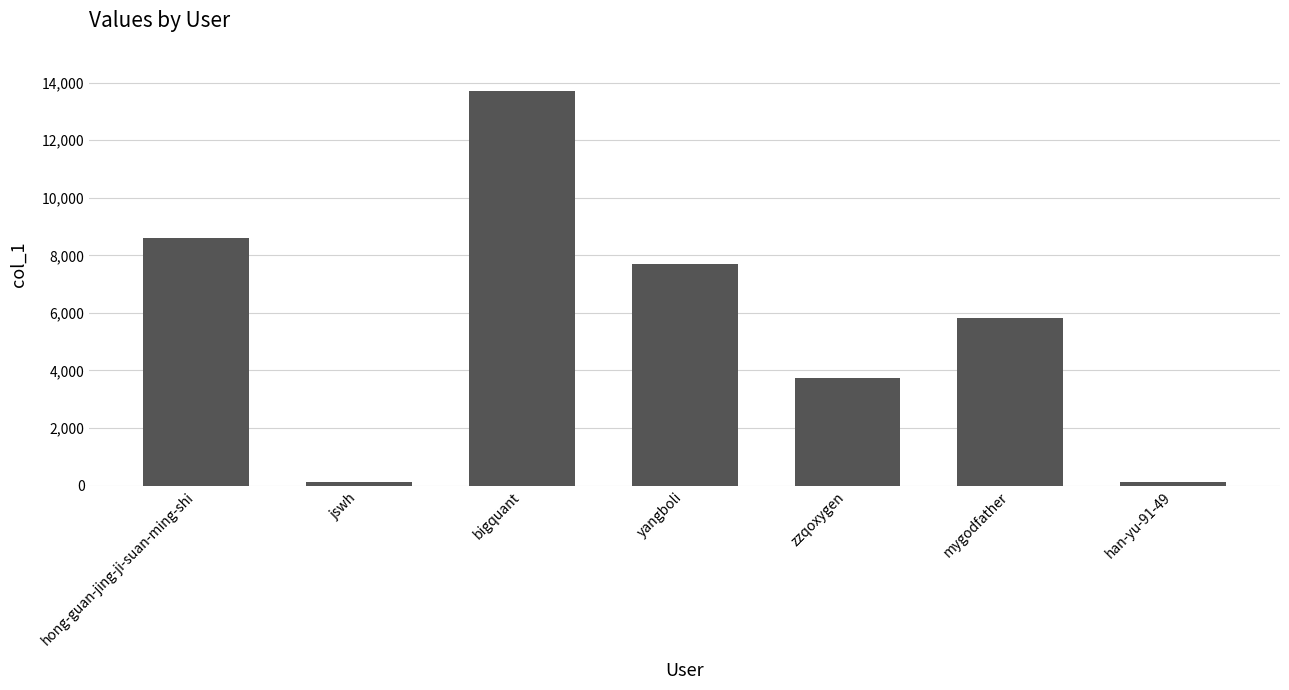

What is the label of the 3rd bar from the right?

zzqoxygen